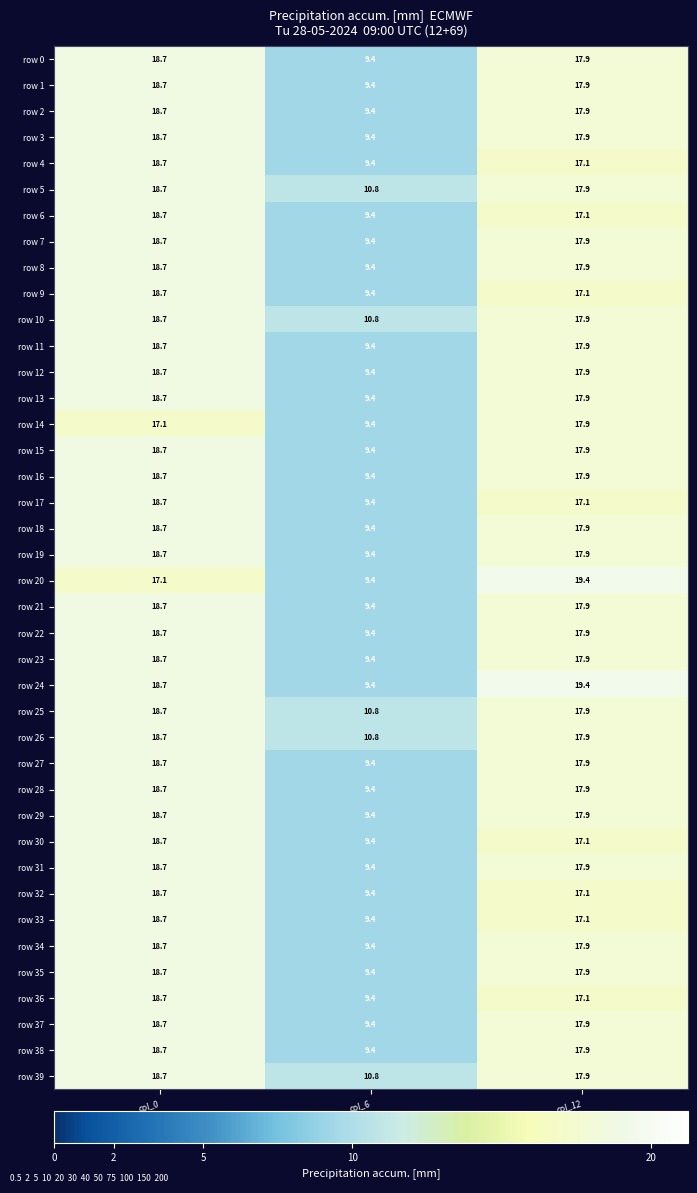

Which series changed the most between col_0 and col_12?

row 20